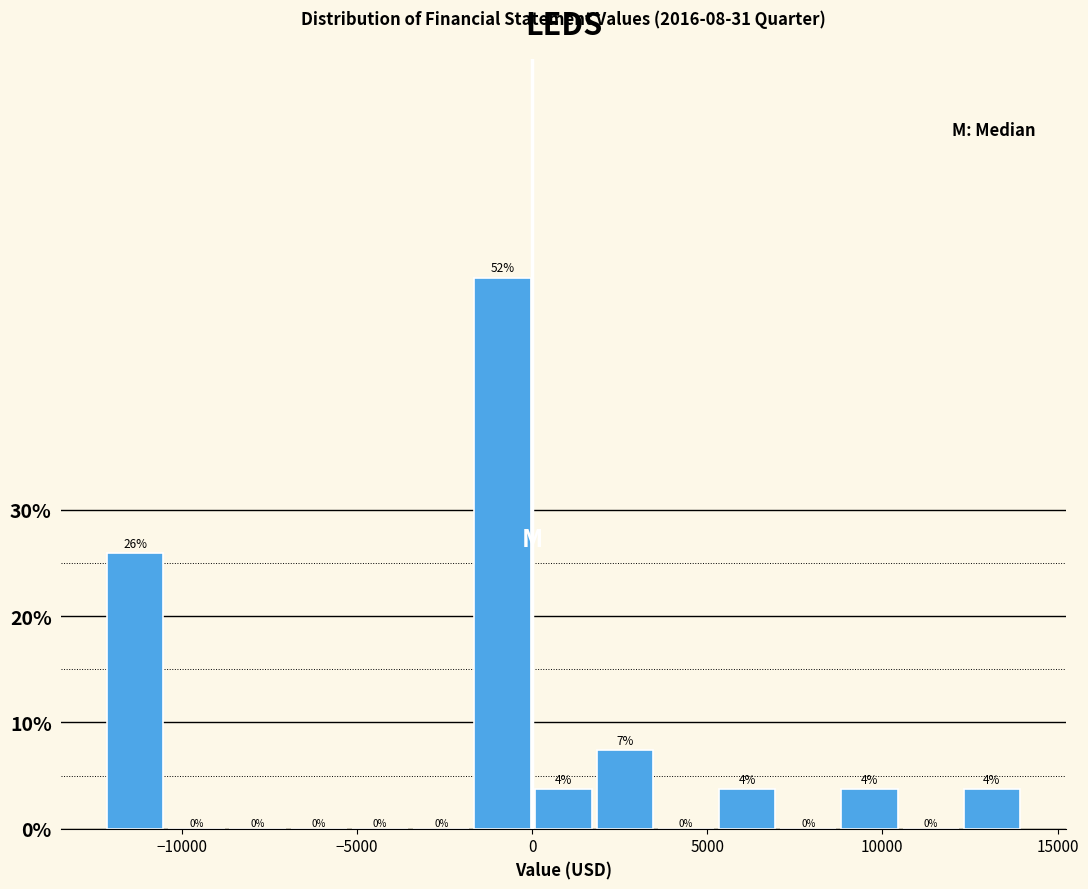

Read against the x-axis, roughly where is the centre of the tallest bar?

-1000